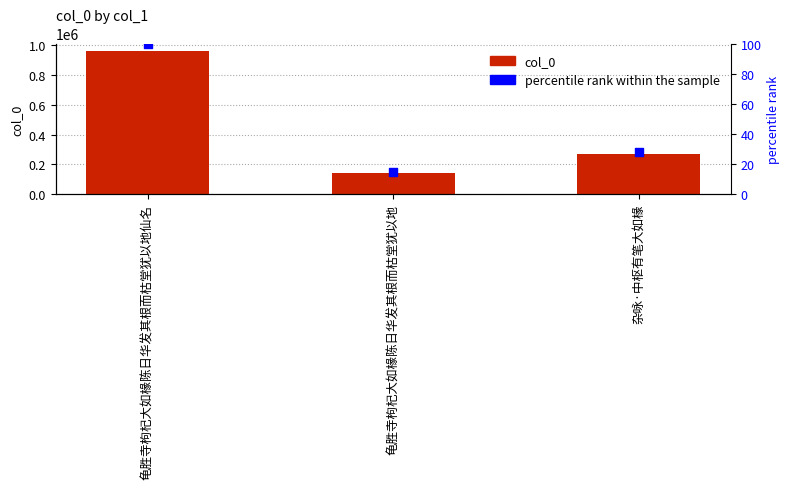

Which series contains the highest Y value?

col_0